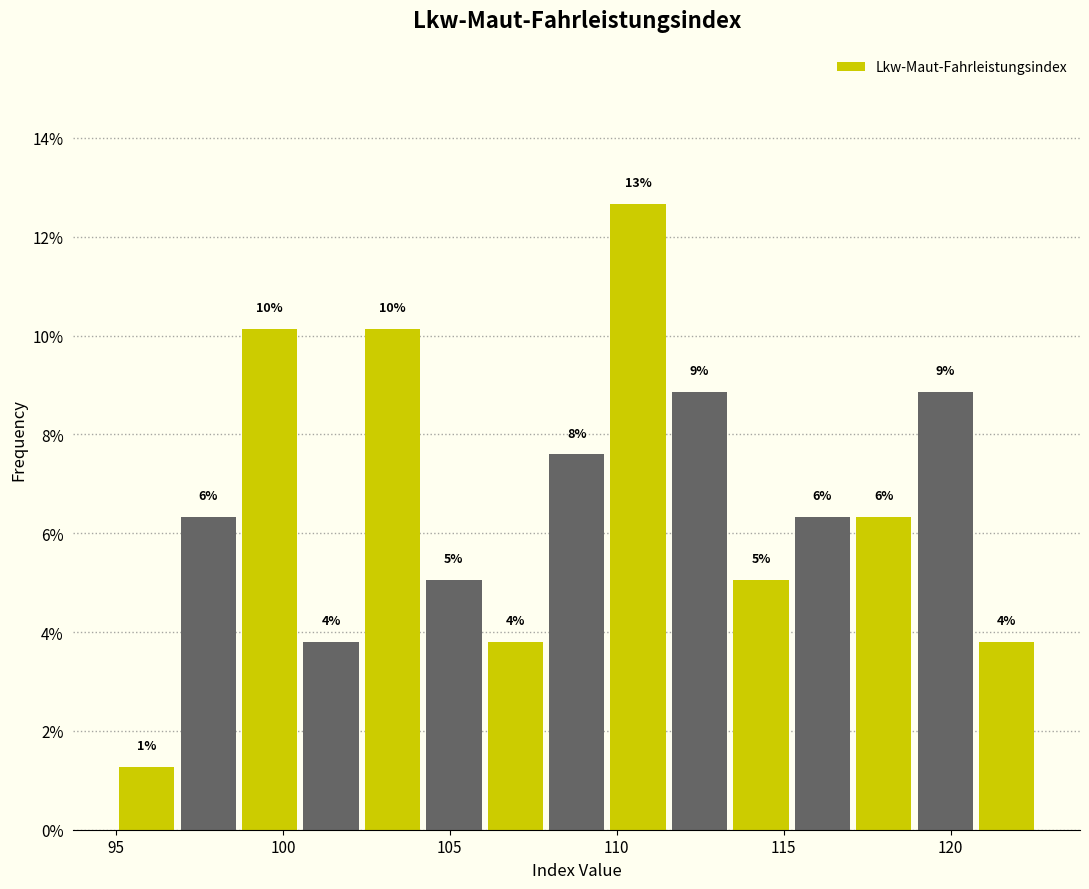

Read against the x-axis, roughly where is the centre of the tallest bar?

110.5